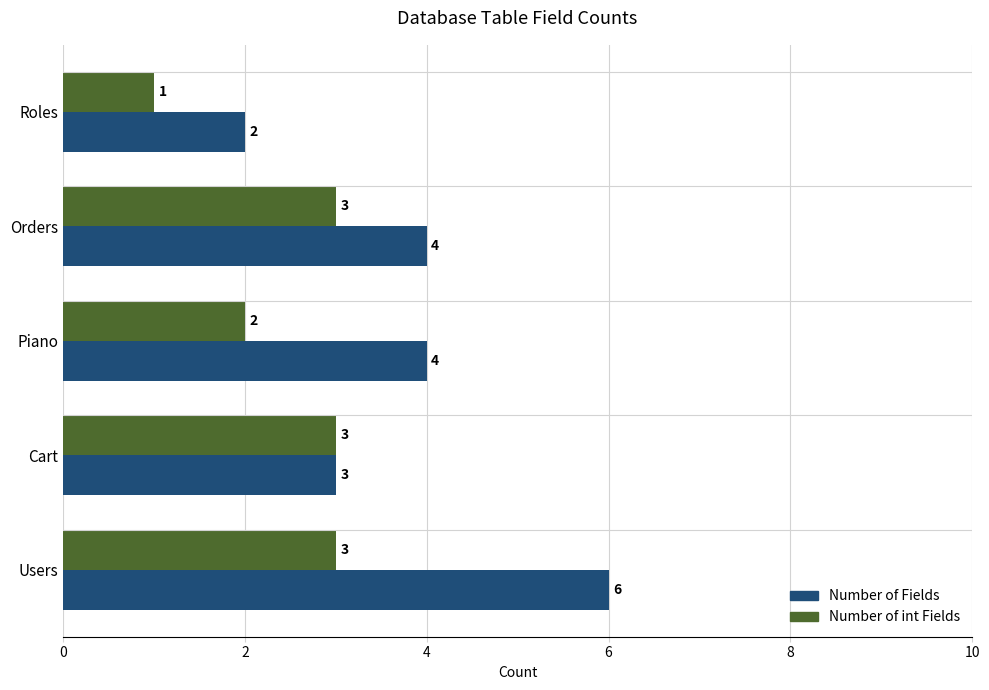

List the series in order of their peak value, highest first.

Number of Fields, Number of int Fields